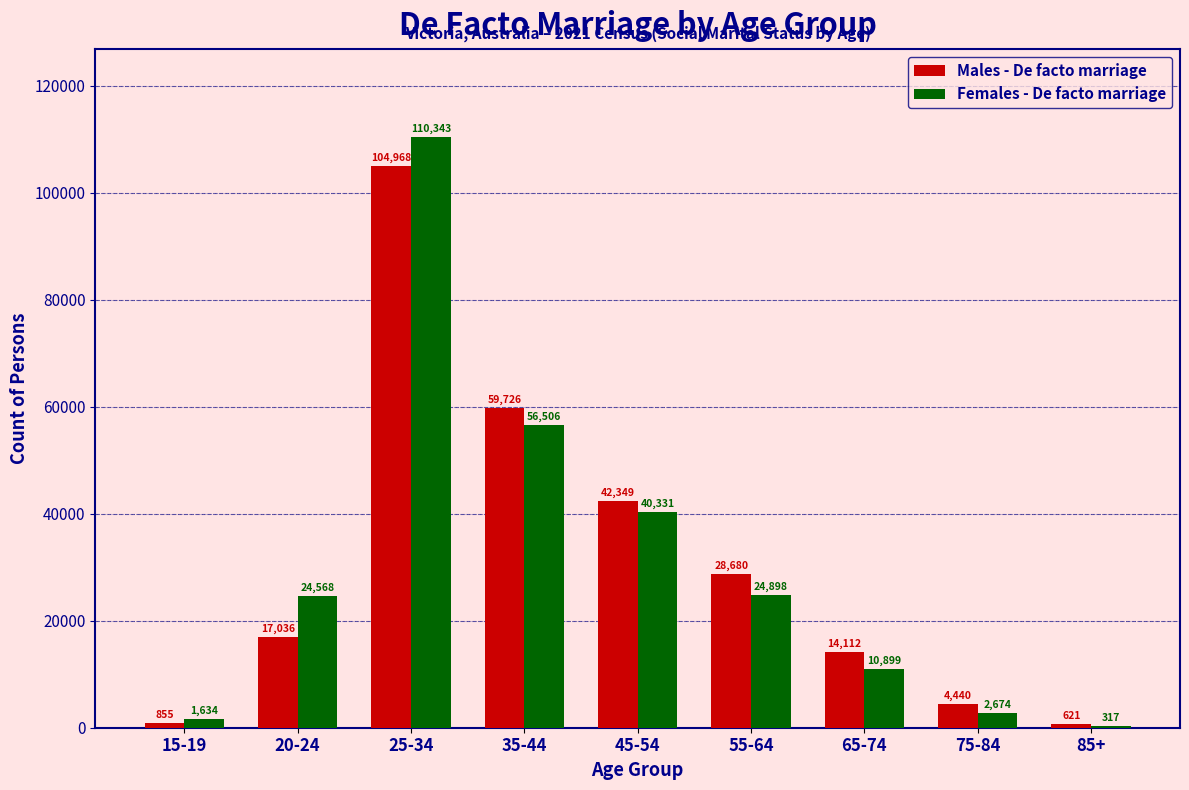

Reading left to right, what are all the values shown in this chart?

Males - De facto marriage: 15-19=855	20-24=17036	25-34=104968	35-44=59726	45-54=42349	55-64=28680	65-74=14112	75-84=4440	85+=621
Females - De facto marriage: 15-19=1634	20-24=24568	25-34=110343	35-44=56506	45-54=40331	55-64=24898	65-74=10899	75-84=2674	85+=317